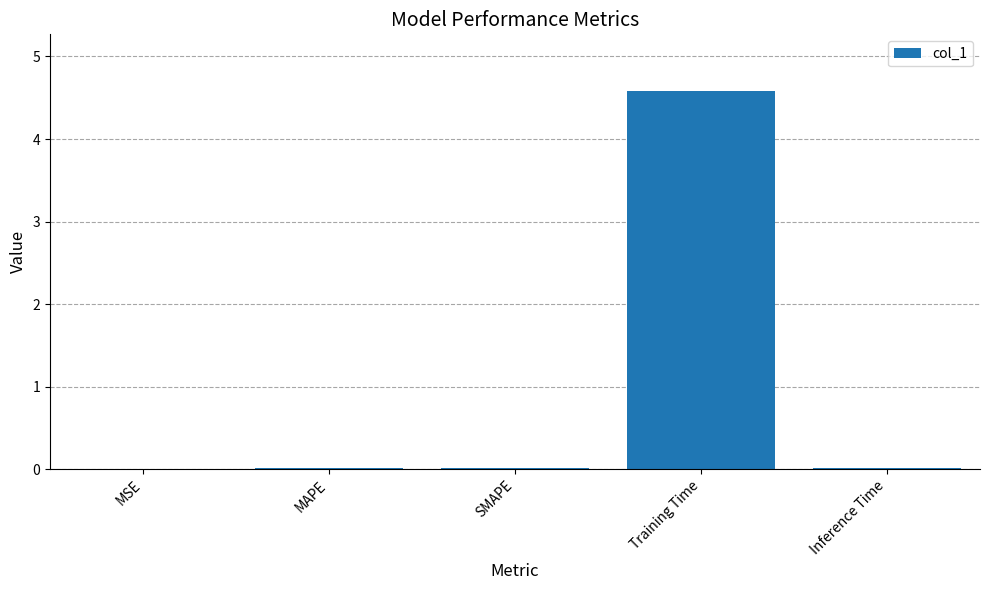

What is the greatest value displayed?

4.6